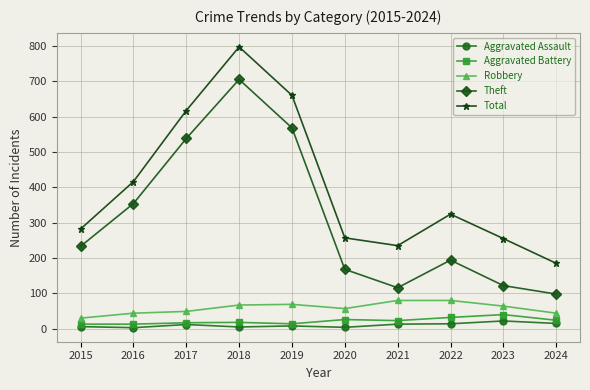

Is this an area chart (filled region under the line)?

No